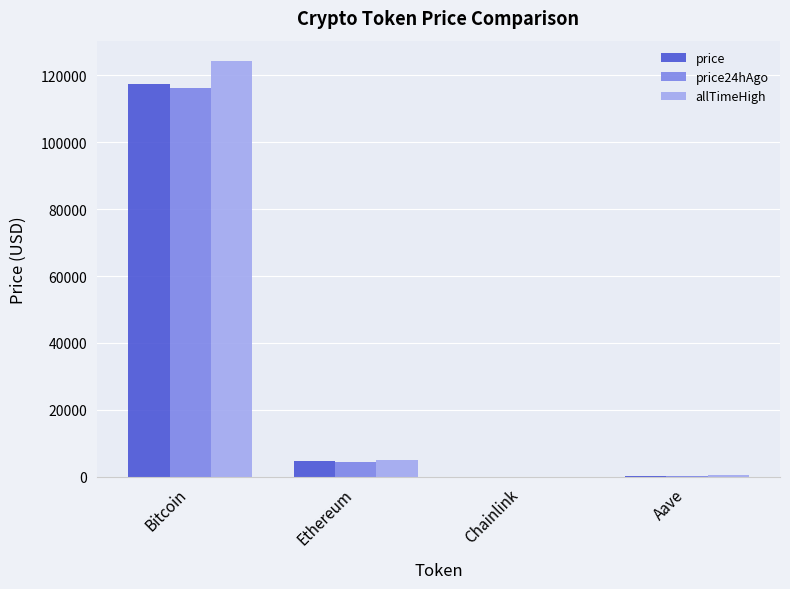

Count the number of data series in this chart.

3